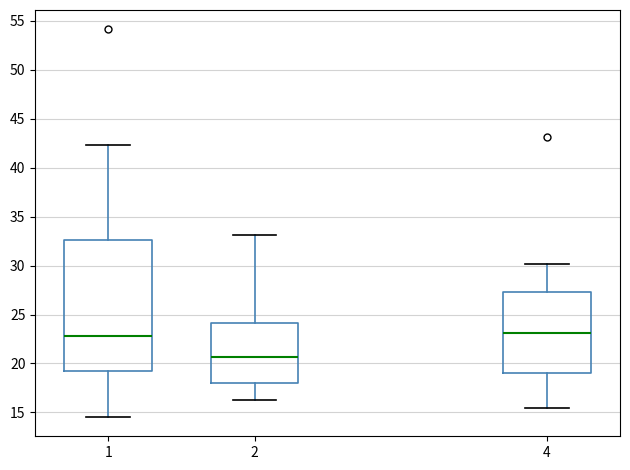

Reading left to right, transcribe this box plot: for each box, give where its median line is, the range the box spans, and where its two whiskers end, as read against the y-axis. The values are not printed on the chart, so give them approximately, as read against the axis.

1: median 23.0, box 19.0 to 32.5, whiskers 14.5 to 42.5
2: median 20.5, box 18.0 to 24.0, whiskers 16.5 to 33.0
4: median 23.0, box 19.0 to 27.5, whiskers 15.5 to 30.0